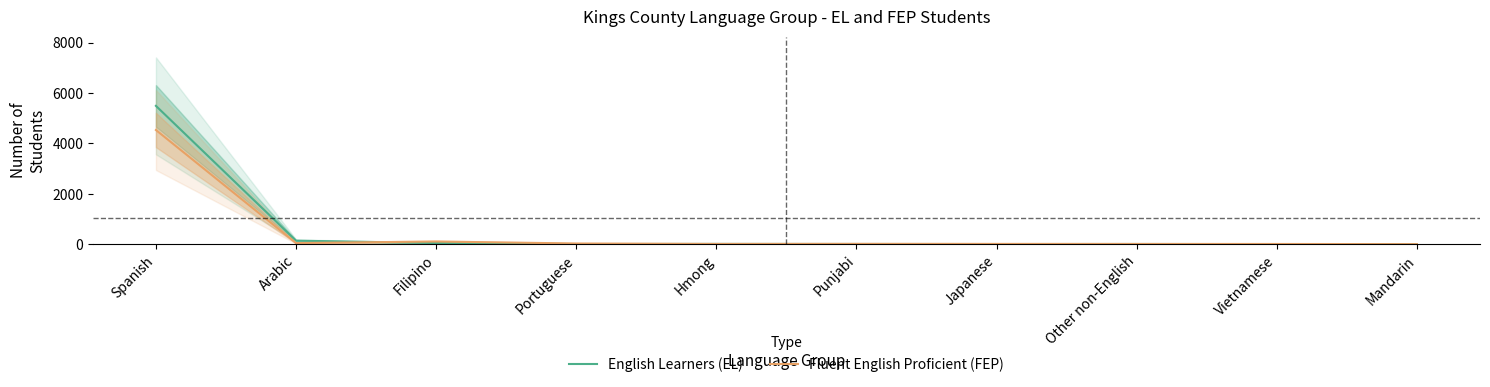

Which series changed the most between Punjabi and Vietnamese?

Fluent English Proficient (FEP)